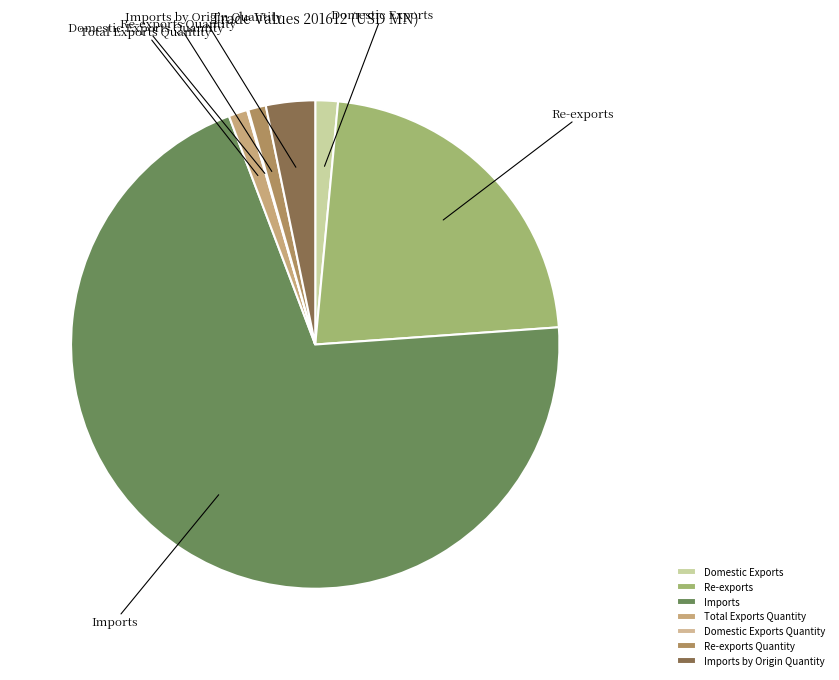

True or false: Re-exports Quantity accounts for 11% of the total.

False